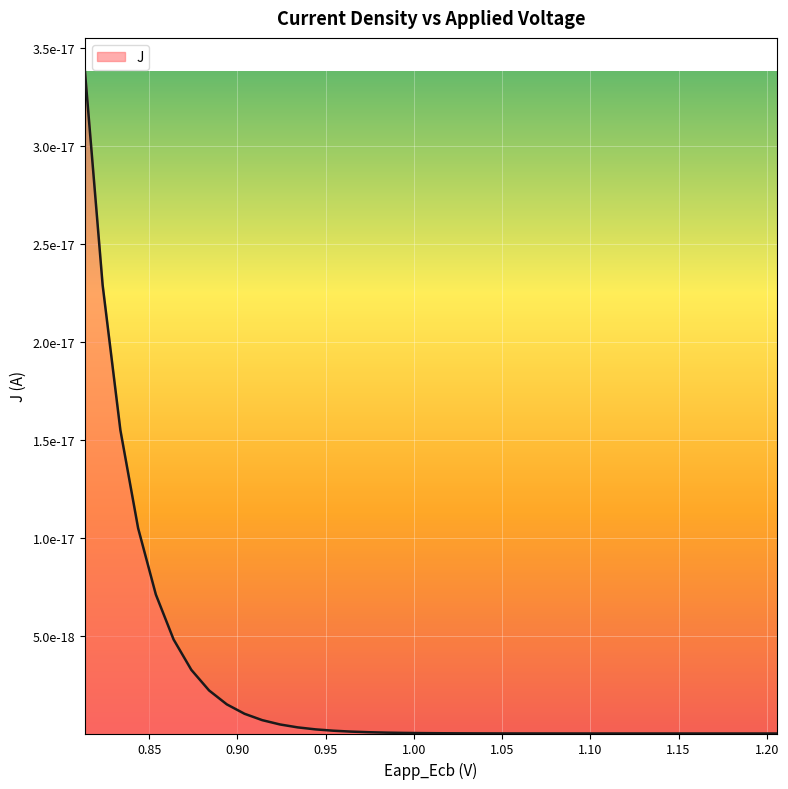

Is it true that x equals 1.2 at 28?

False